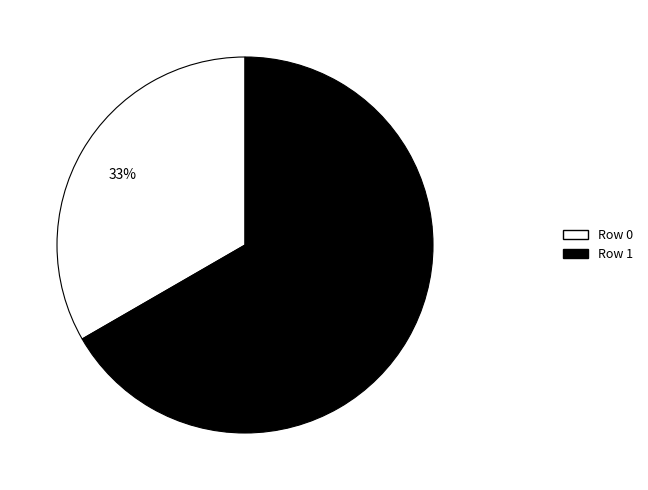

Do Row 1 and Row 0 together represent more than half of the pie?

Yes